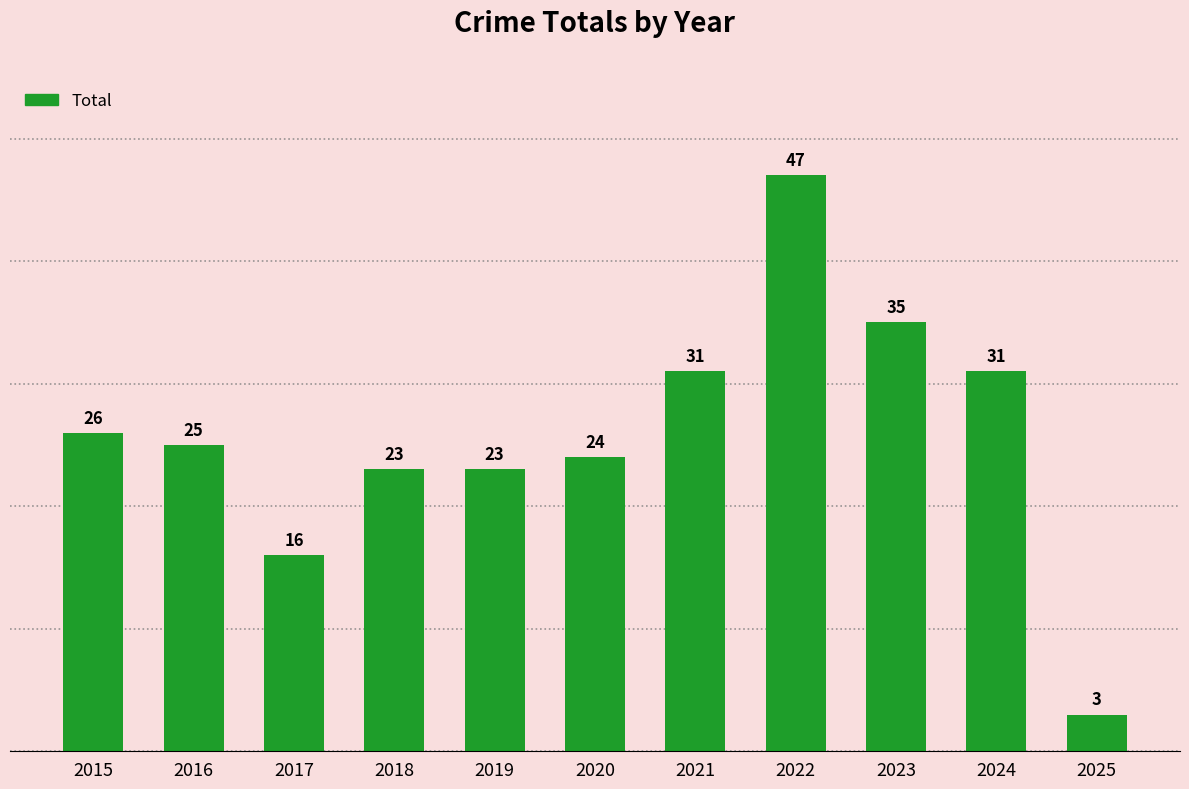

How many data points does each series have?

11